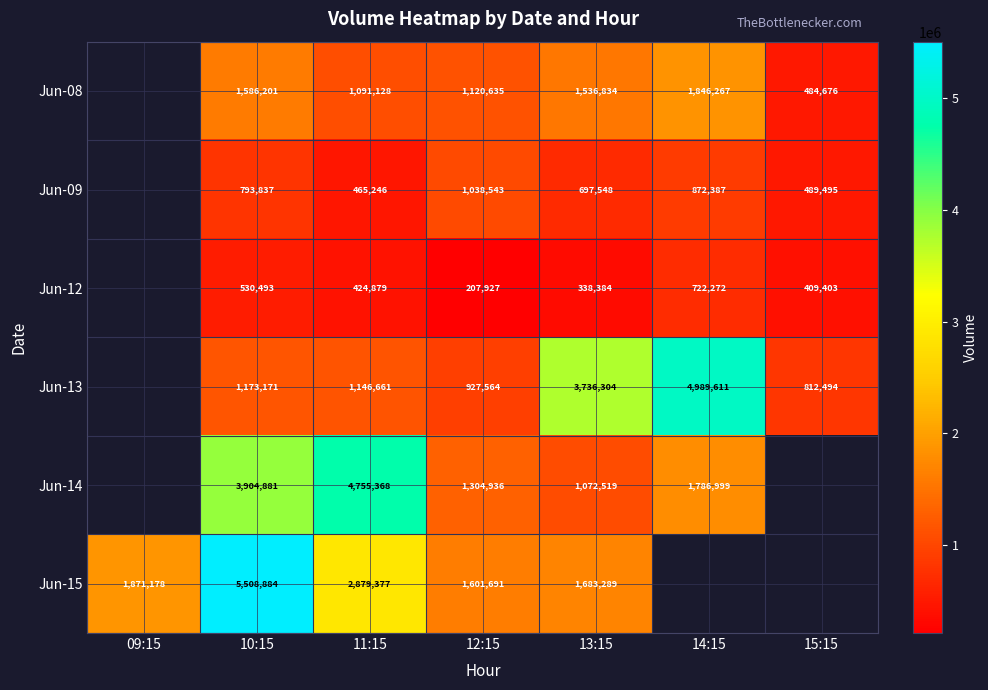

What is the spread (max minus min) of values at 11:15?

4330489